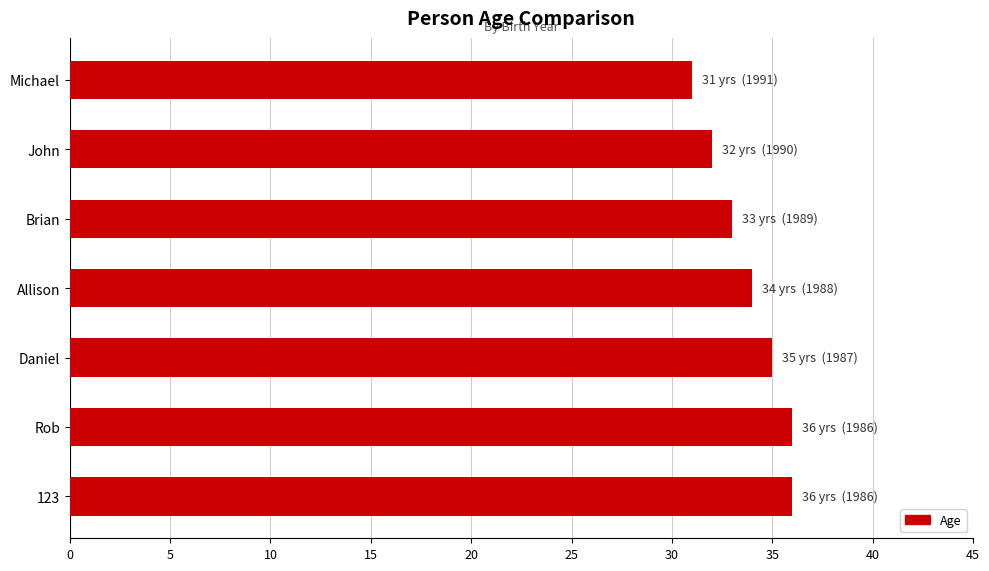

Reading top to bottom, list all the values displayed in this chart.

31	32	33	34	35	36	36